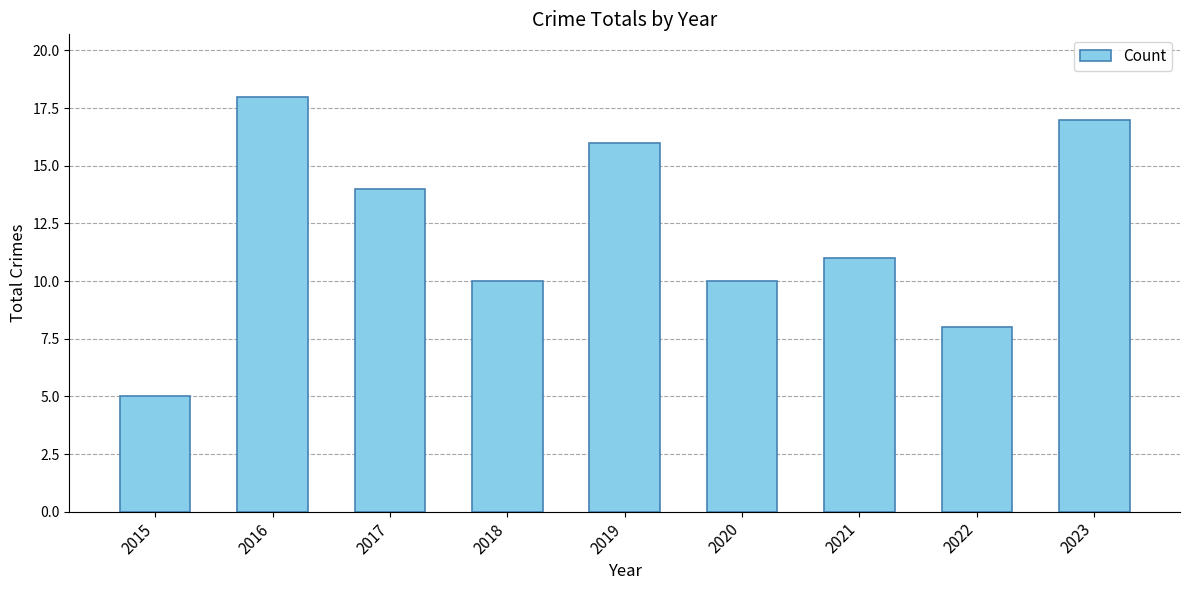

At which label does the data first exceed 11?

2016